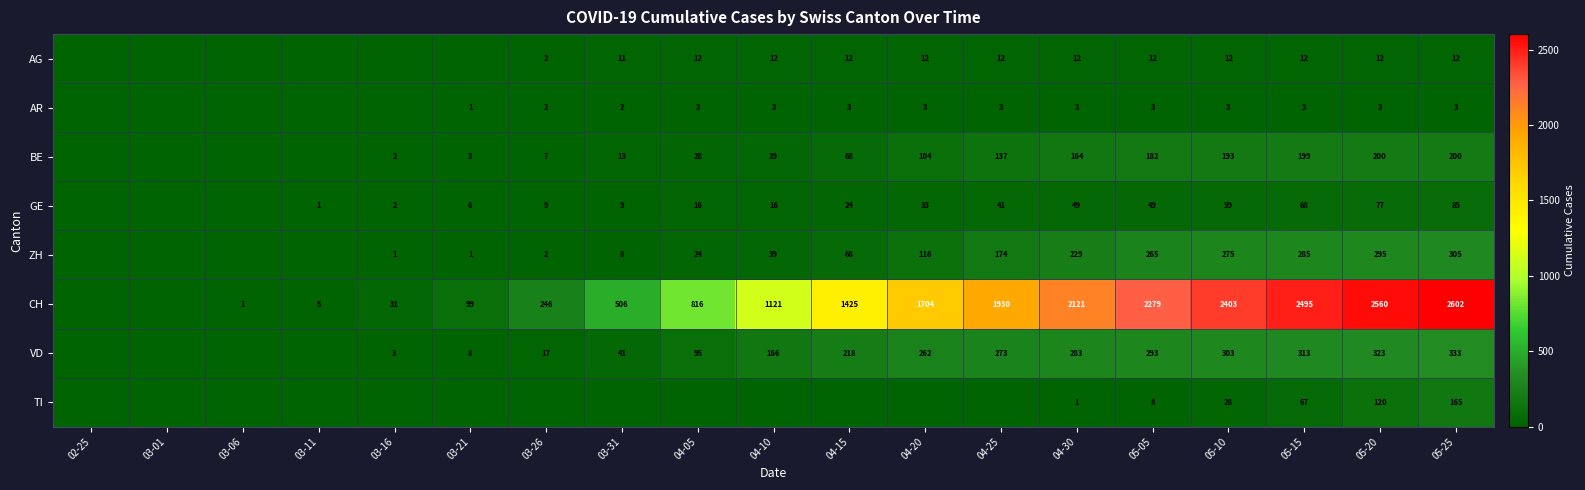

The value of VD at 04-05 is 95. True or false?

True